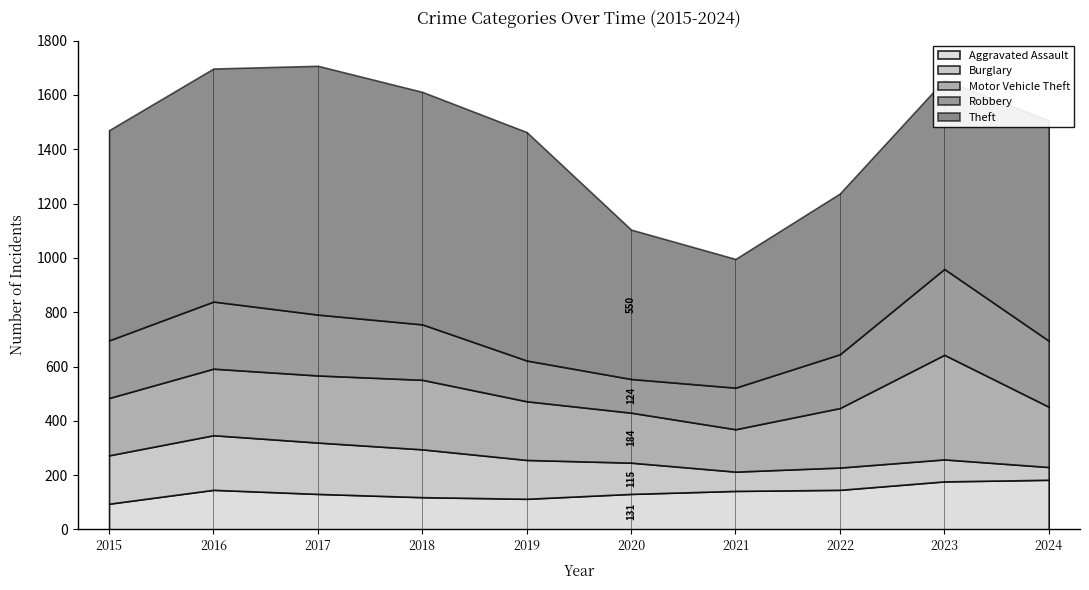

How many times do Aggravated Assault and Robbery cross each other?

2